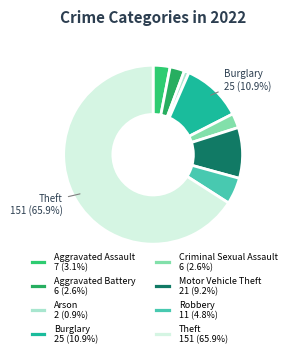

How many slices are in this pie chart?

8